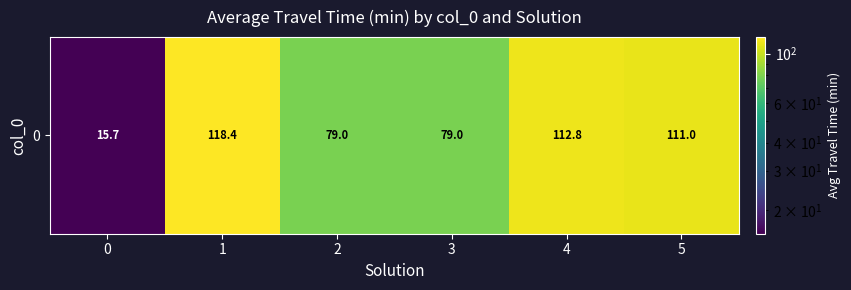

What is the difference between the values at 1 and 5?

7.5